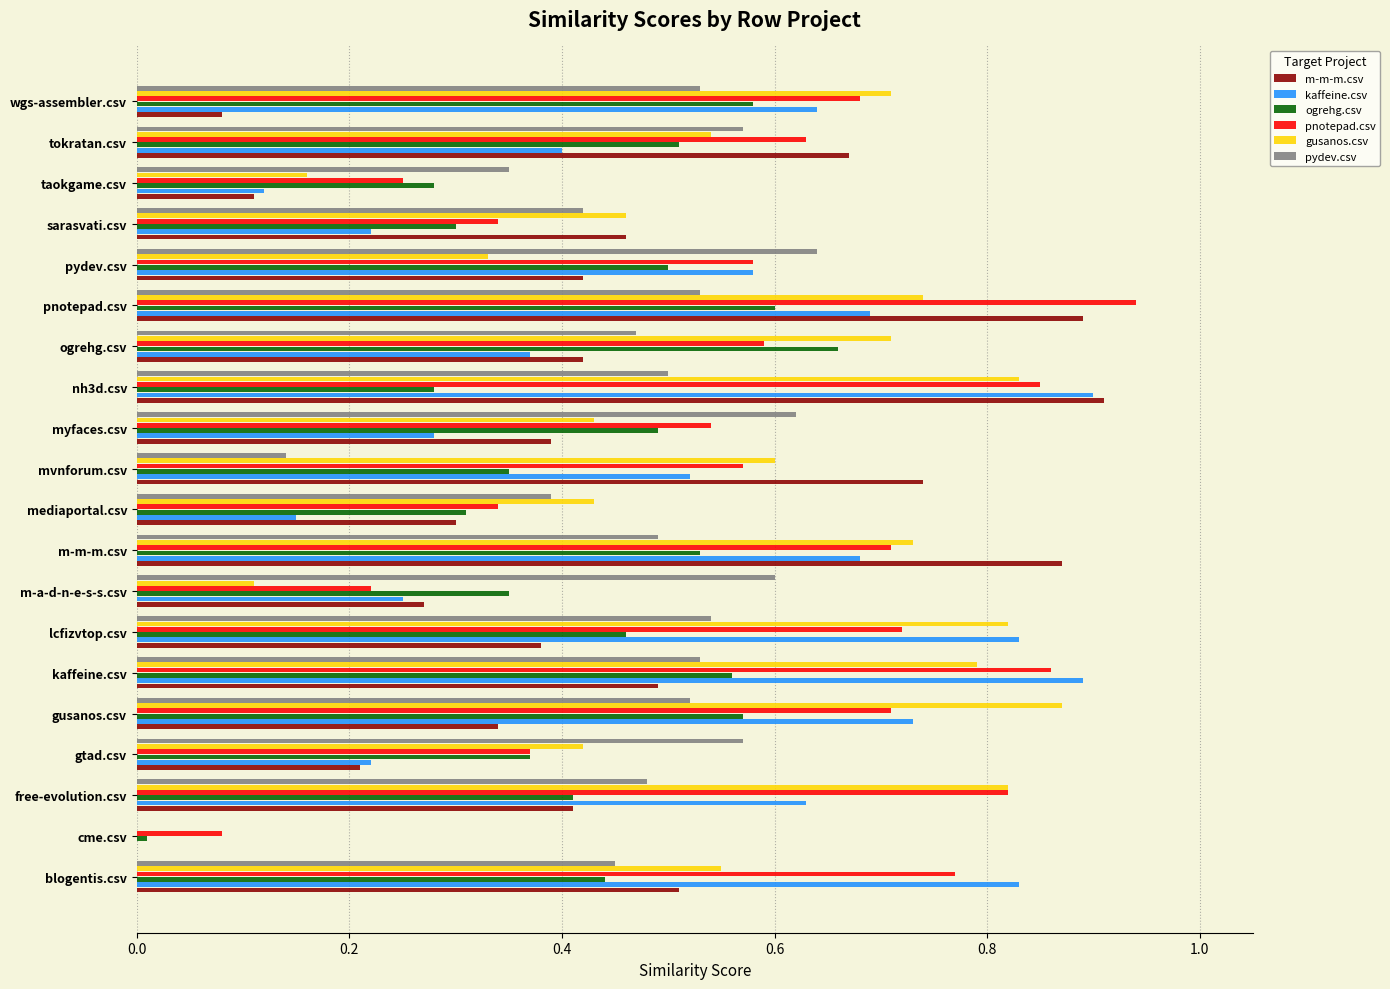

True or false: gusanos.csv has a value of 1.0 at kaffeine.csv.

False